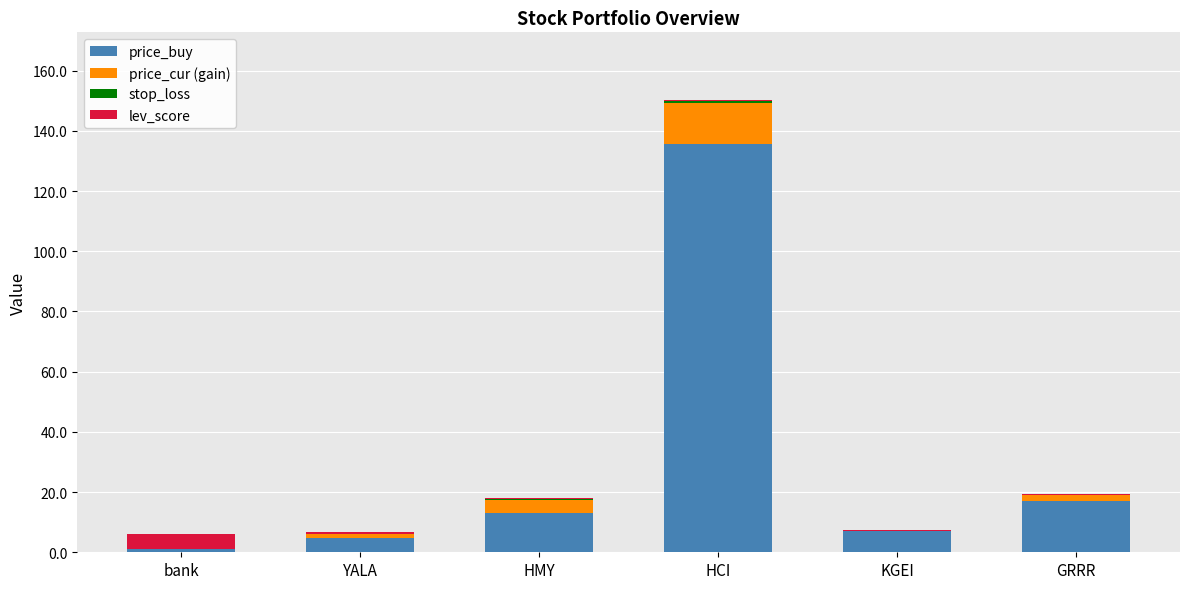

At which category is the sum across all series the highest?

HCI